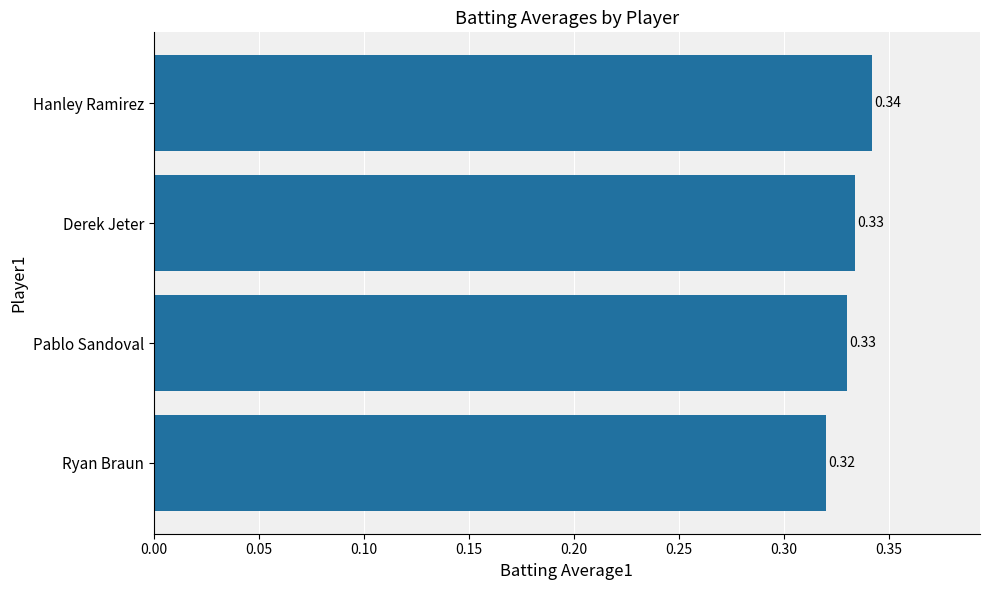

Which category has the lowest value across all series?

Ryan Braun